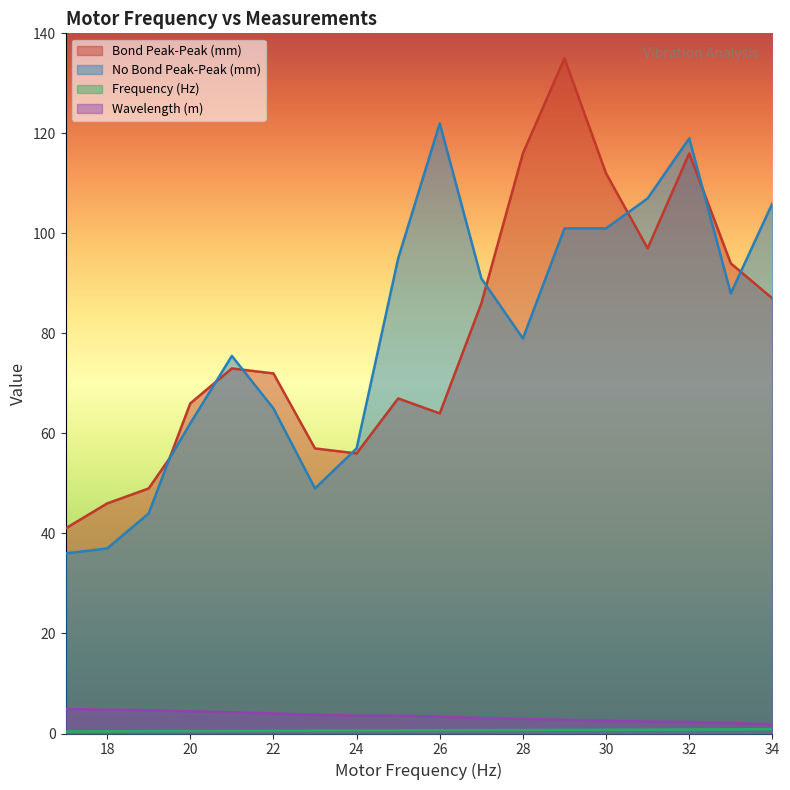

True or false: Wavelength (m) and Bond Peak-Peak (mm) cross at least once.

False